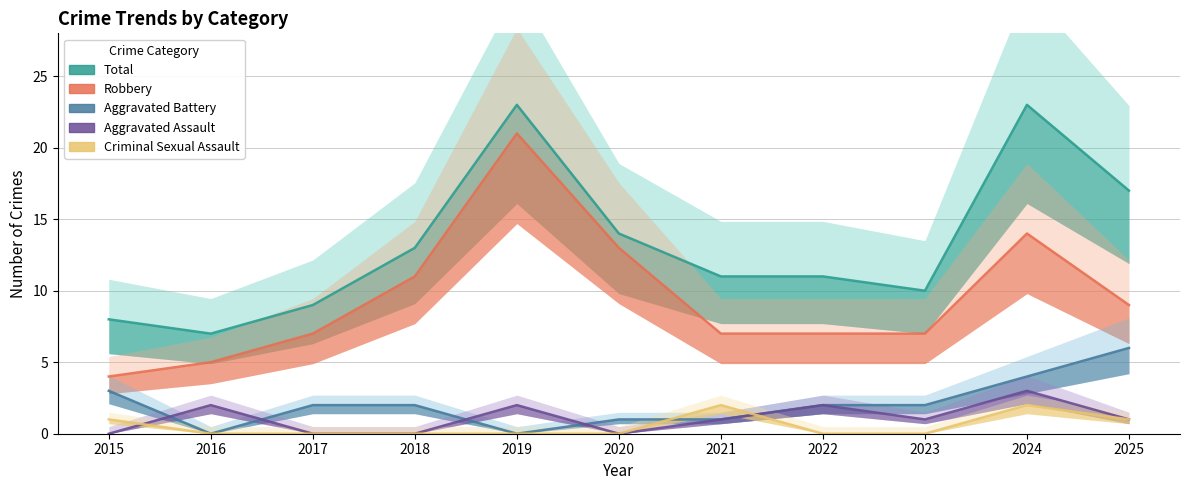

What is the total value across all series at 2020?

28